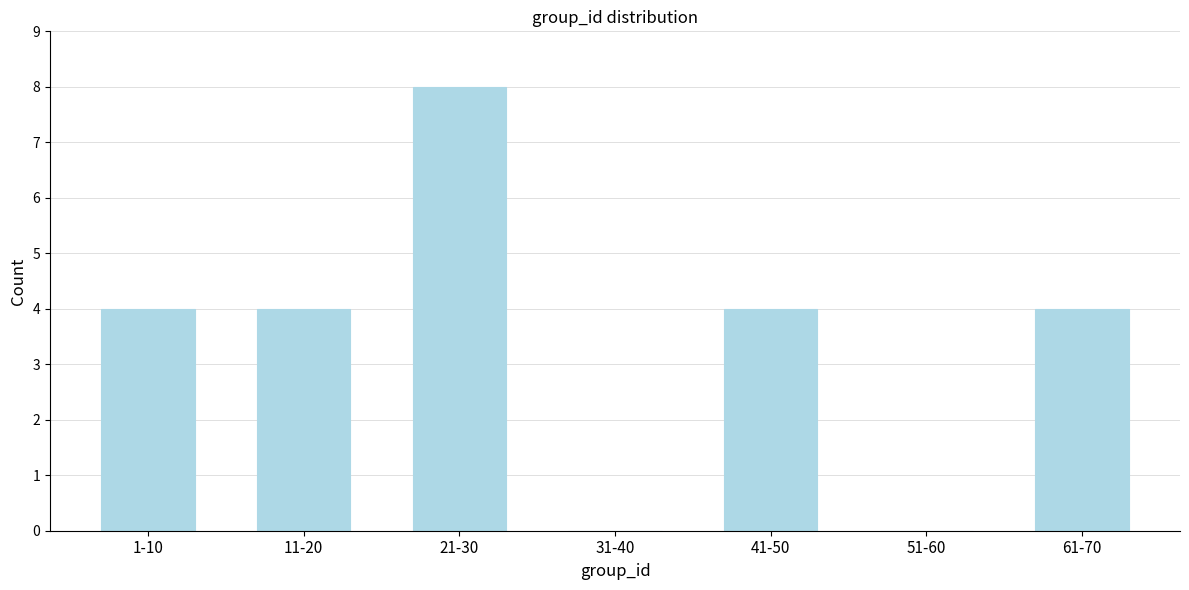

Reading right to left, what are all the values shown in this chart?

61-70=4	51-60=0	41-50=4	31-40=0	21-30=8	11-20=4	1-10=4